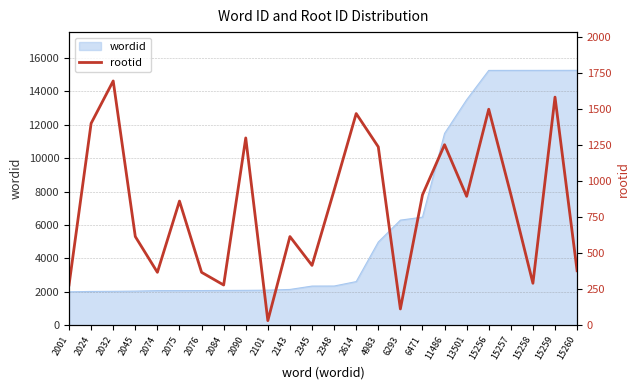

Reading left to right, extract all data points from this chart.

279	1400	1694	615	367	861	367	279	1299	32	615	415	936	1468	1237	113	904	1252	894	1498	907	291	1582	378